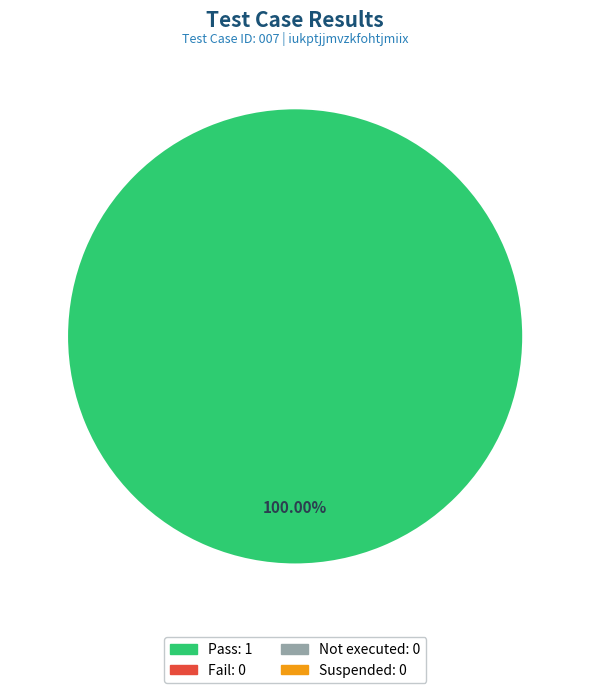

Is there a majority slice in this chart?

Yes